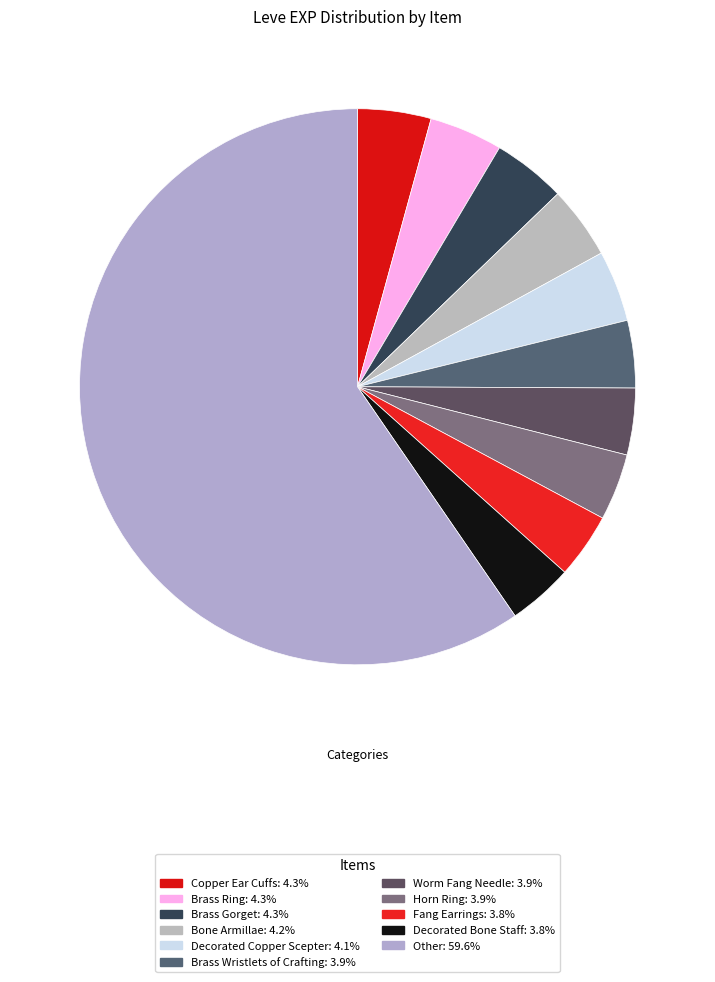

How many segments does this pie chart have?

11